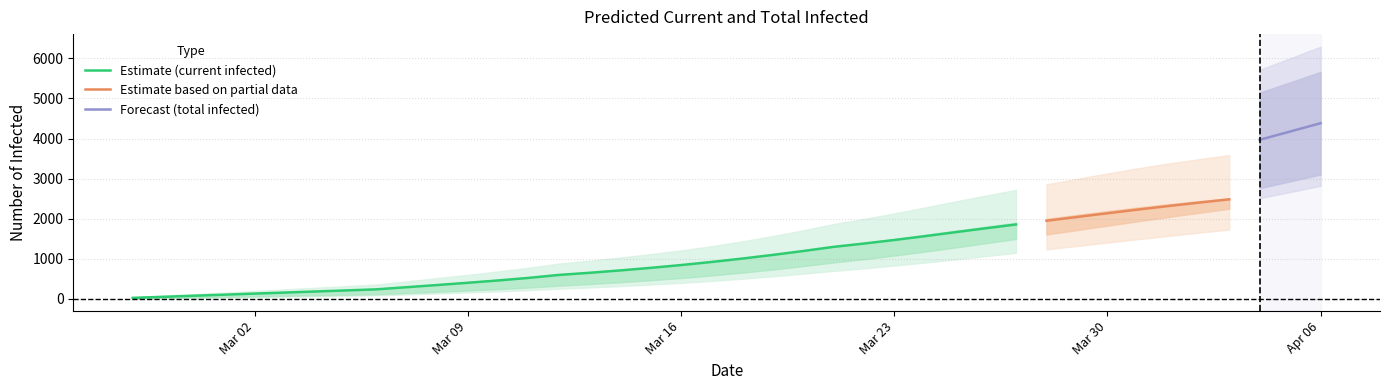

Does the chart display data point markers on the line(s)?

No